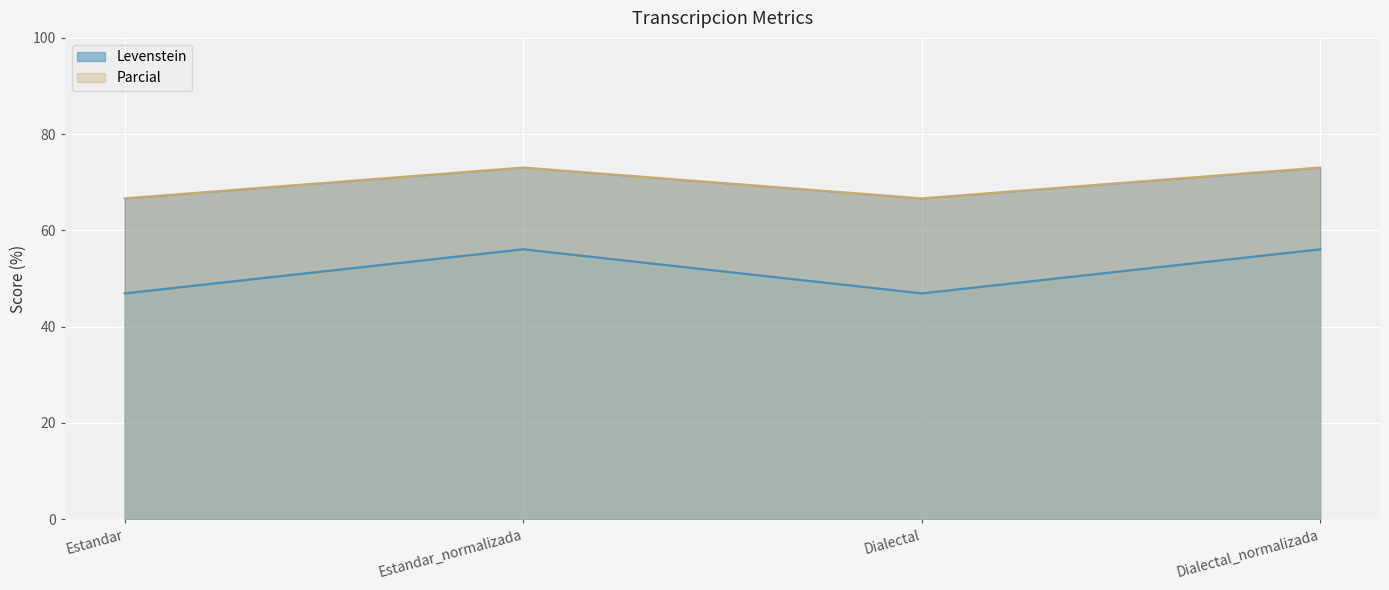

In Parcial, how many points are higher than both neighbors (excluding endpoints)?

1